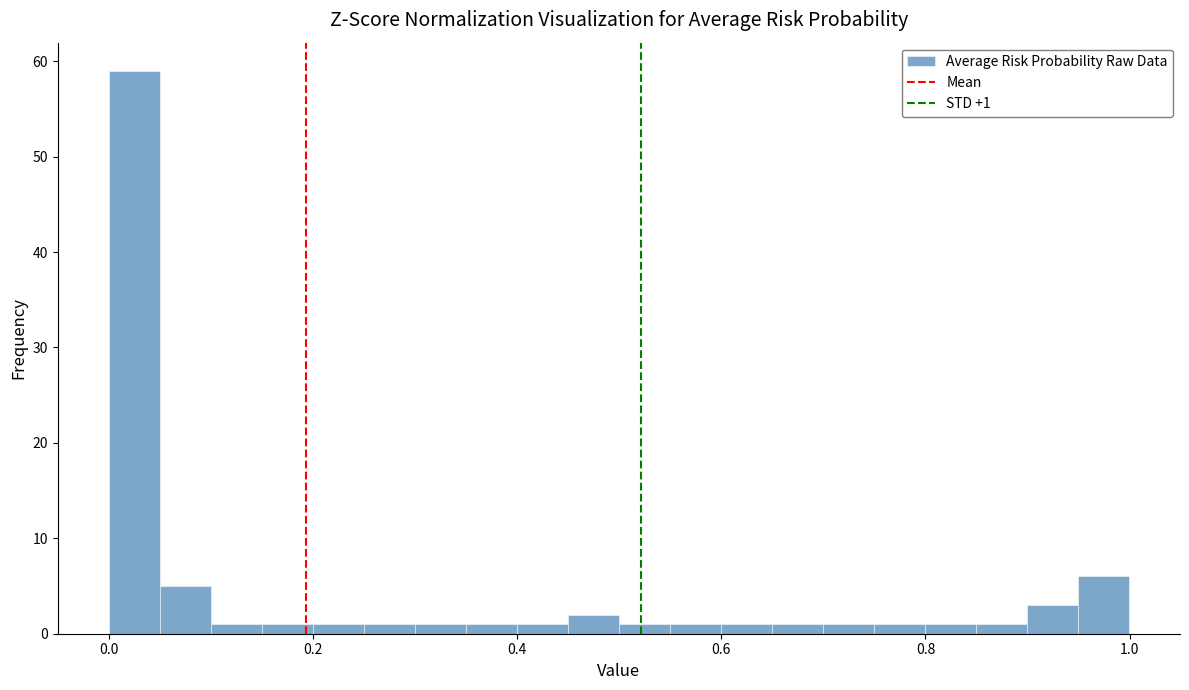

Around what value on the x-axis is the tallest bar? Give the approximate position of its centre, as read against the axis.

0.02